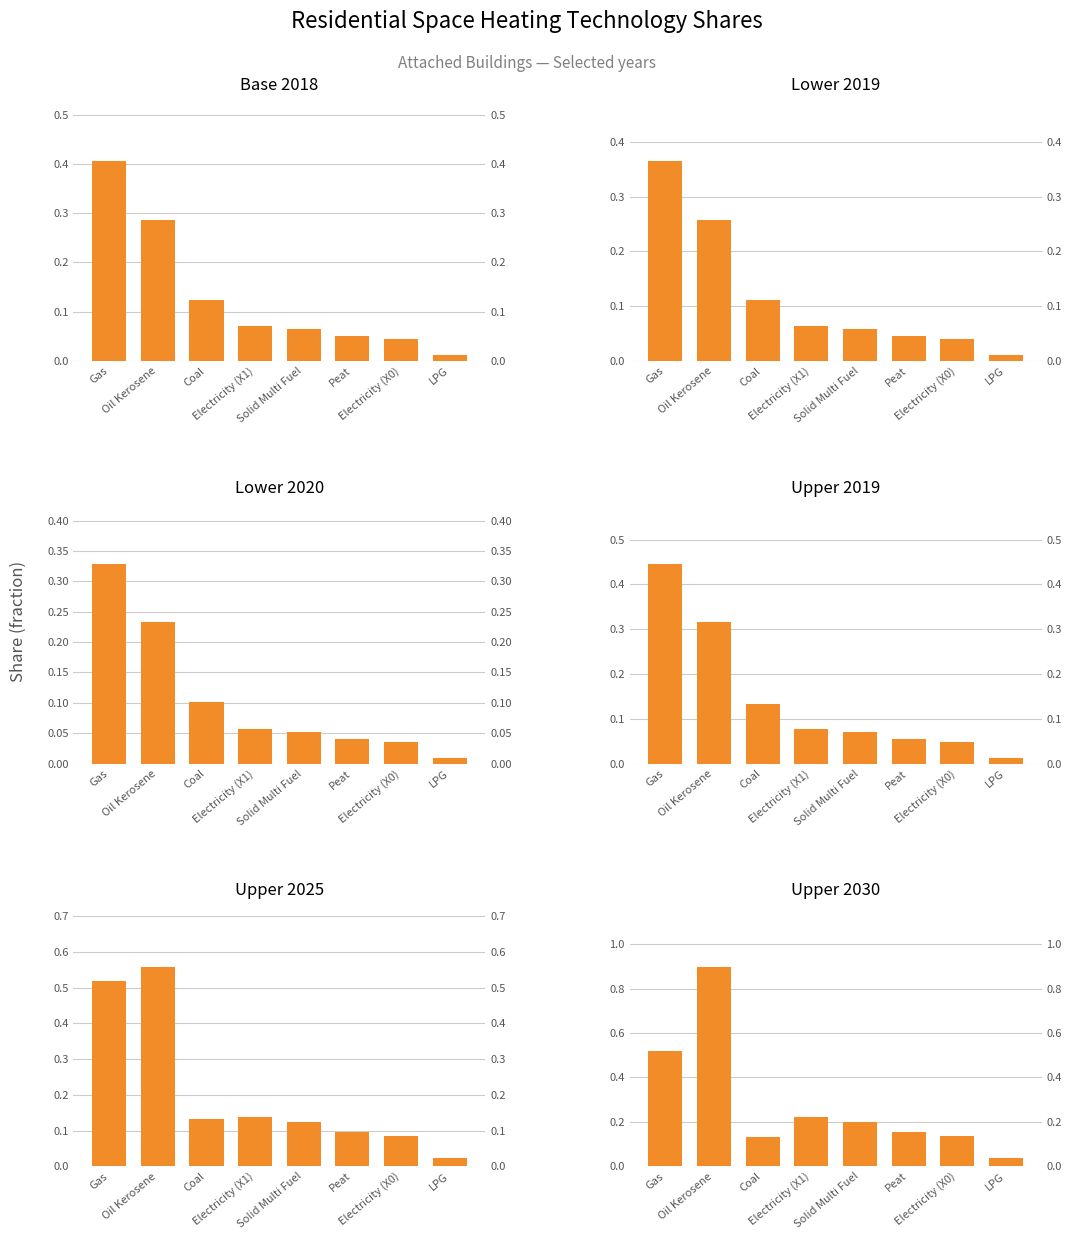

The value of Upper 2025 at Solid Multi Fuel is 0.1. True or false?

False